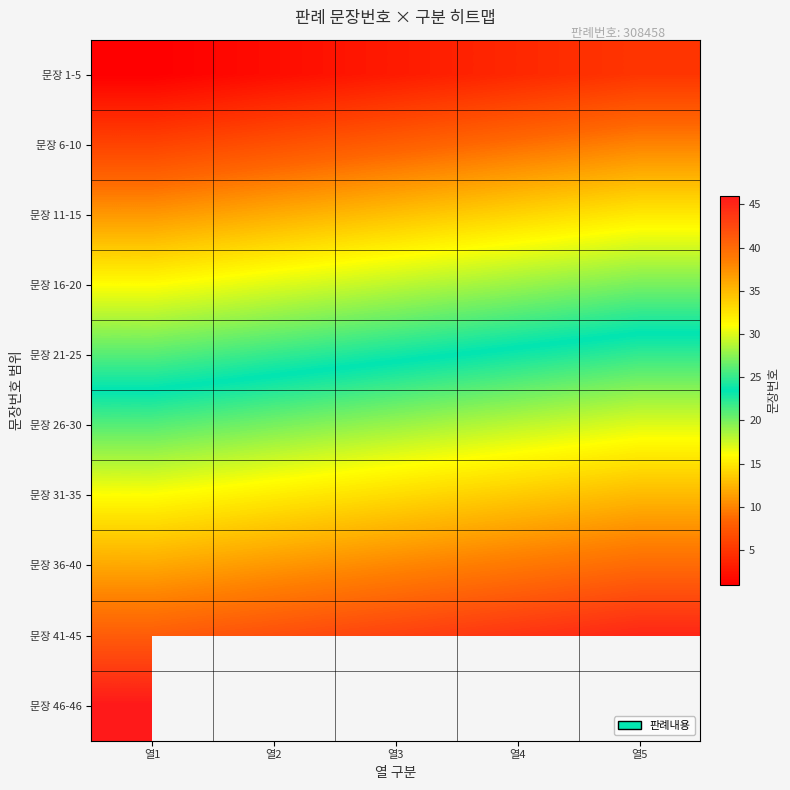

At how many categories does at least one series exceed 33?

5